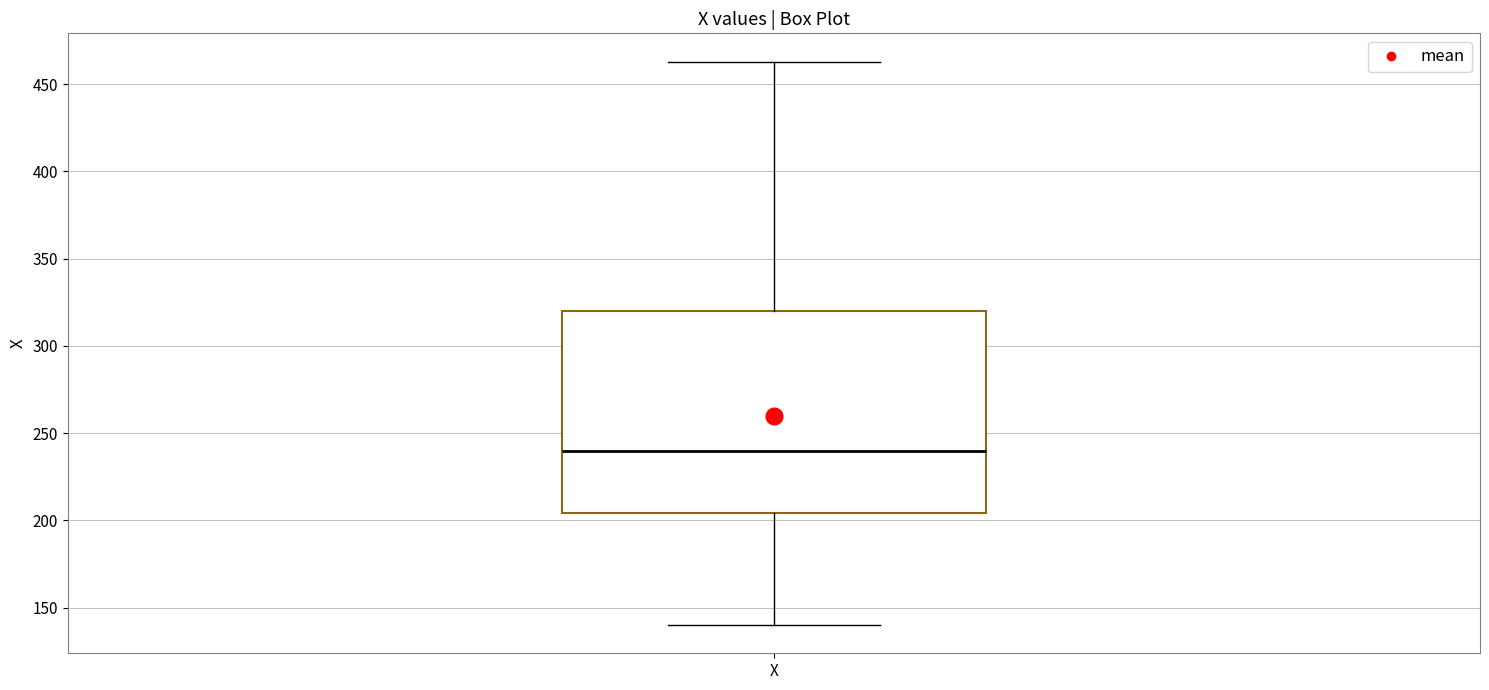

Read this box plot against the y-axis: the position of the median line, the range covered by the box, and the ends of both whiskers. The values are not printed on the chart, so give them approximately, as read against the axis.

median 240, box 205 to 320, whiskers 140 to 465